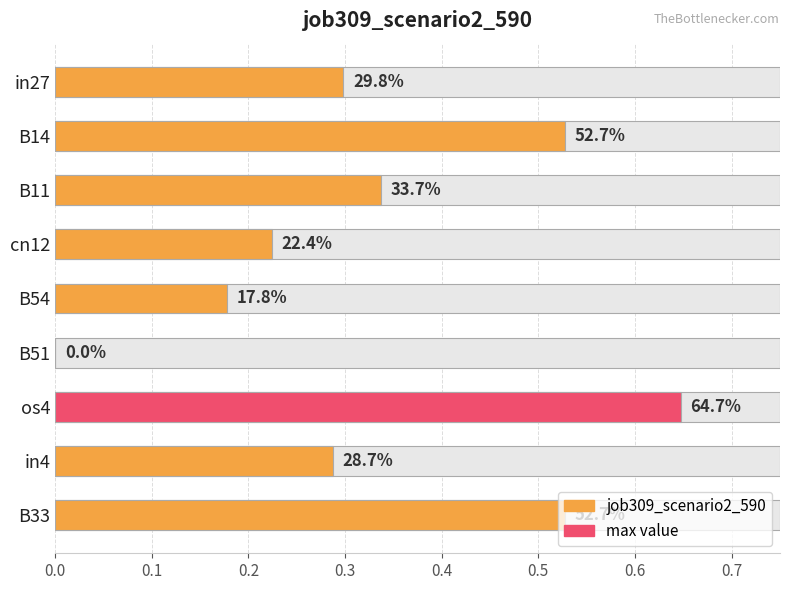

Count the values in the range 0 to 1.

9